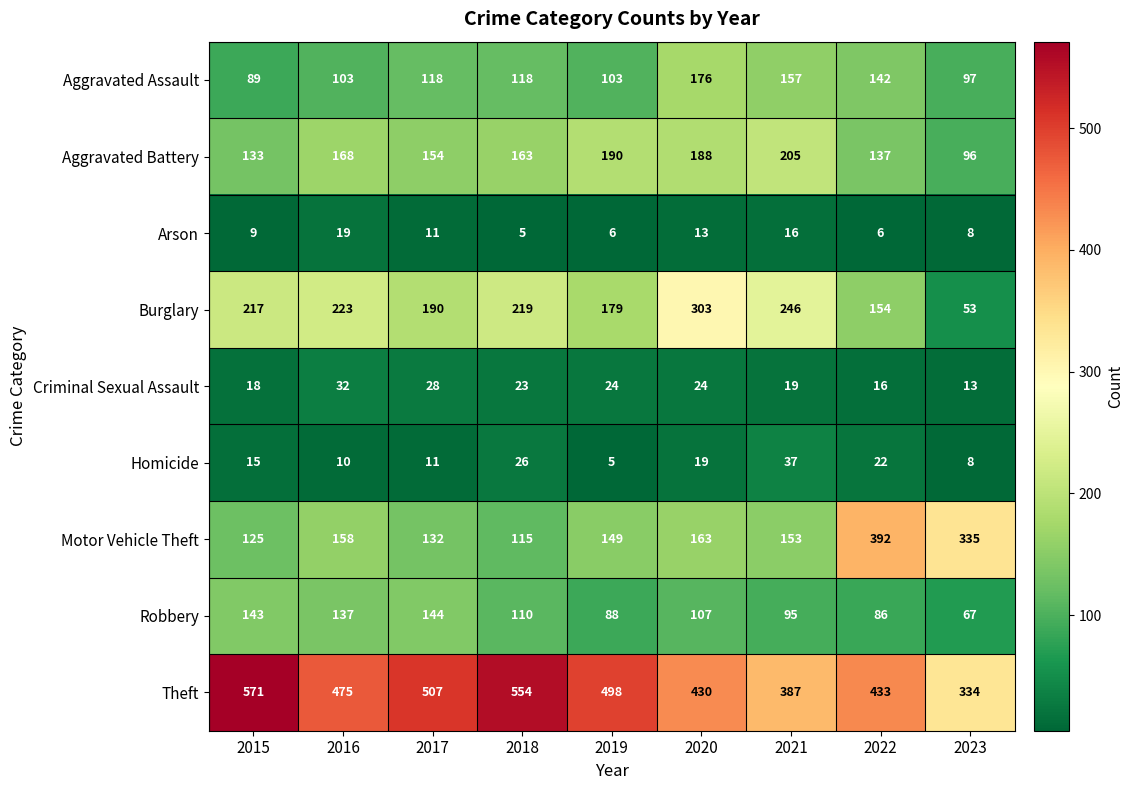

Which category has the lowest value in the Burglary series?

2023